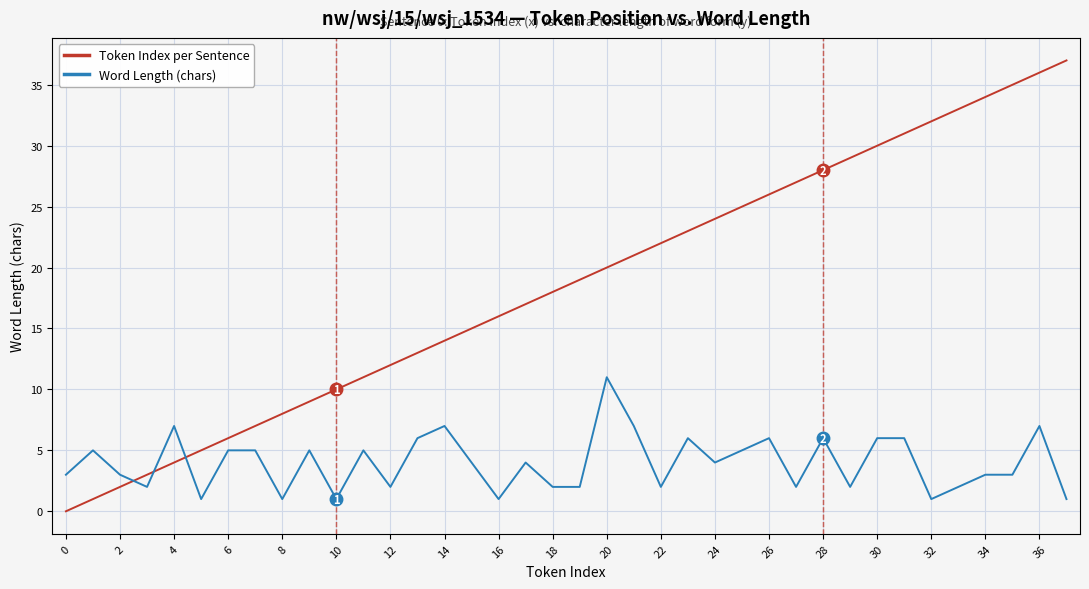

Rank the series by their average value, from highest to lowest.

Token Index per Sentence, Word Length (chars)